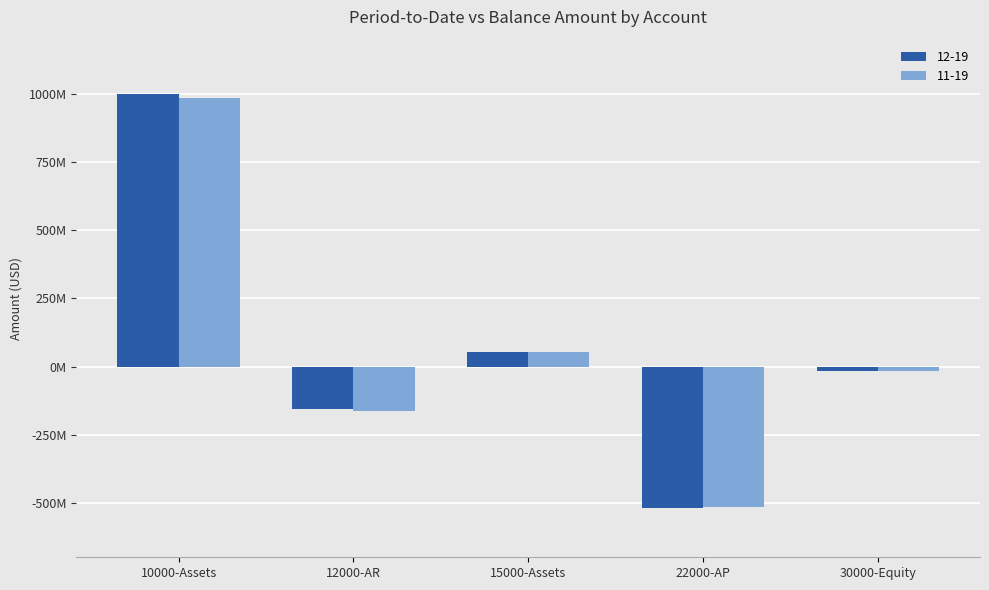

Are the bars horizontal?

No